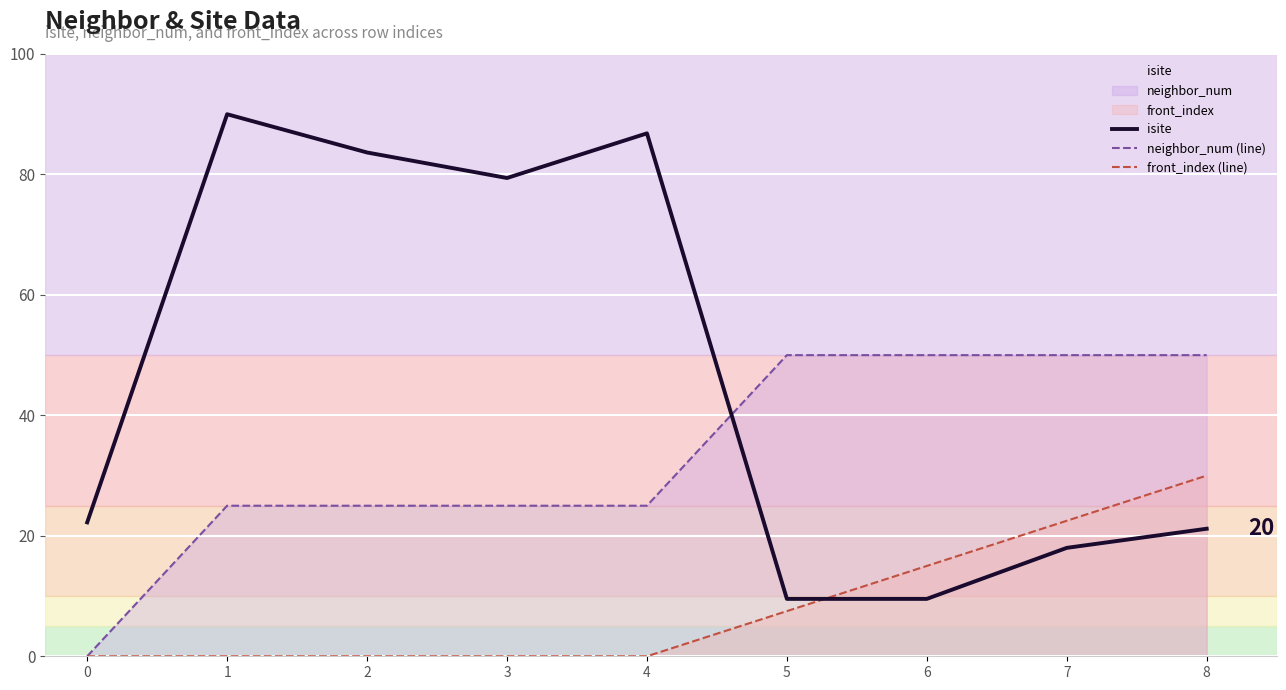

What are all the series names shown in the legend?

isite, neighbor_num (line), front_index (line)